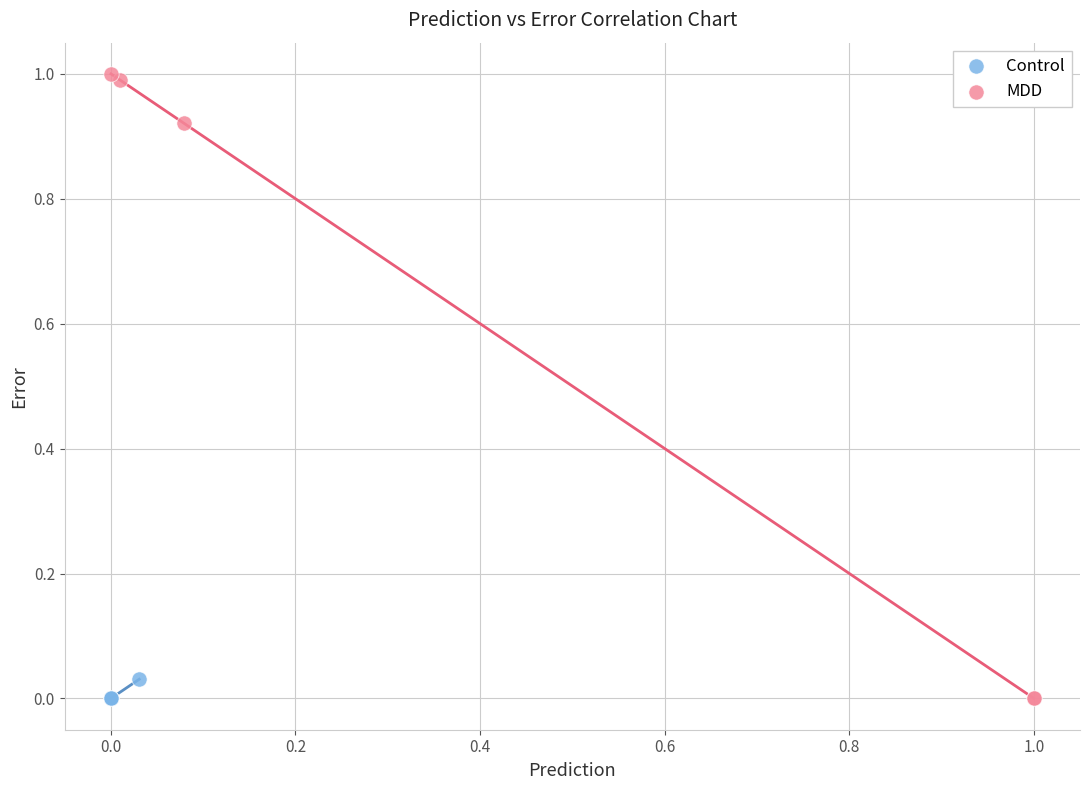

Which series has the largest Y range (max minus min)?

MDD